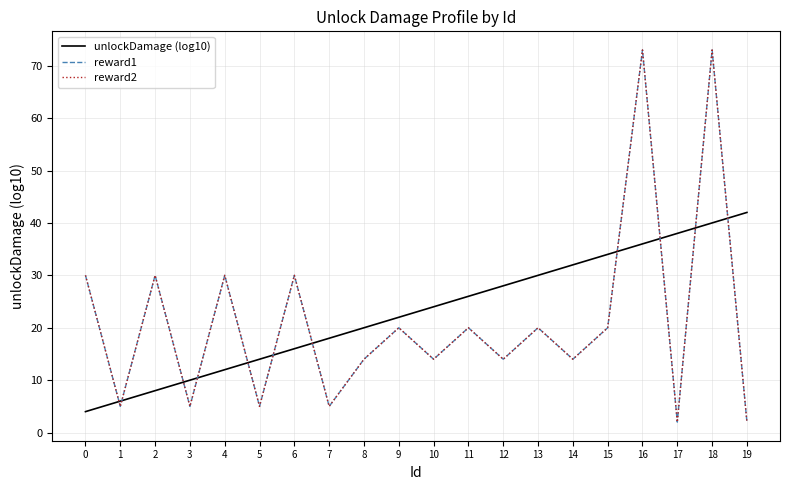

What is the sum of all reward1 values?

426